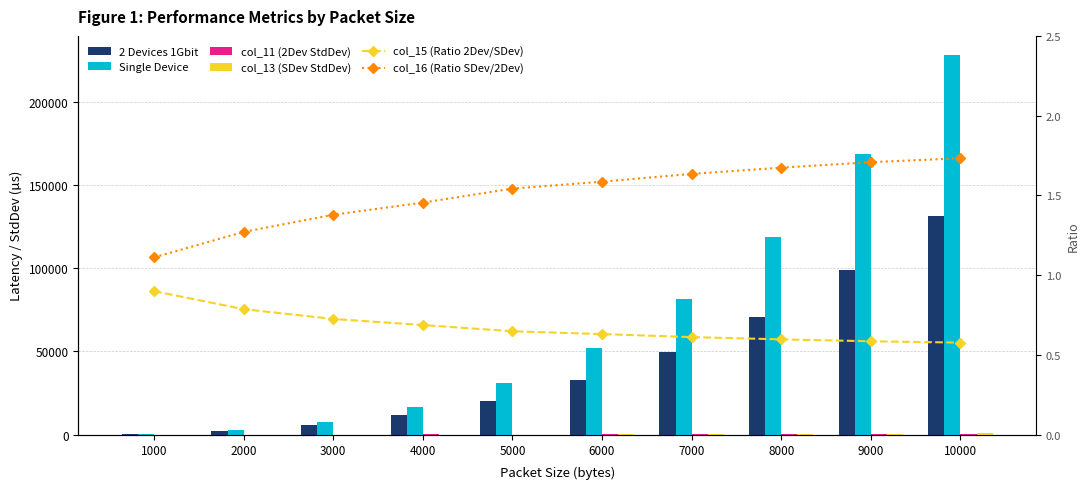

What is the value of the Single Device bar at the 3rd from the left?

7796.2